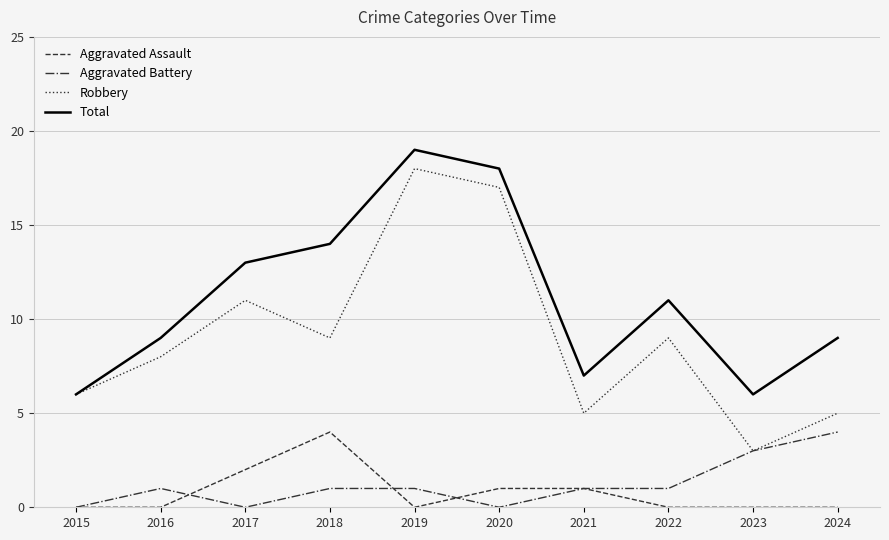

The value of Robbery at 2017 is 7. True or false?

False